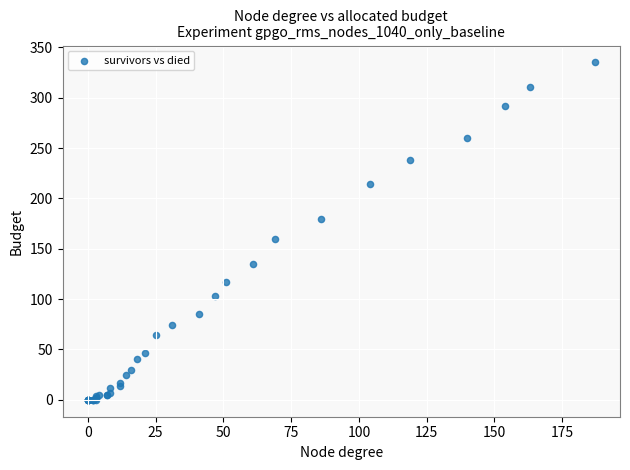

What Y value in the scatter plot is closest to 167?

160